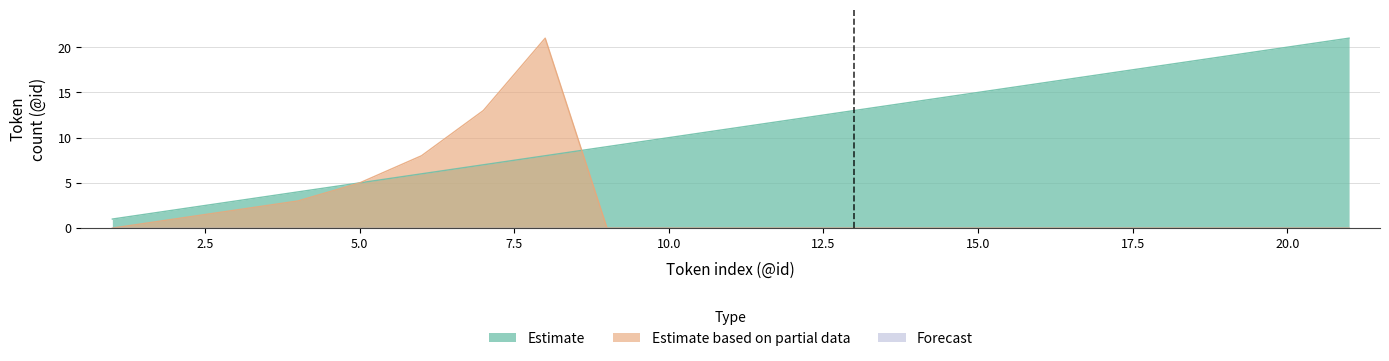

True or false: Estimate based on partial data has more than 2 points higher than both neighbors.

False